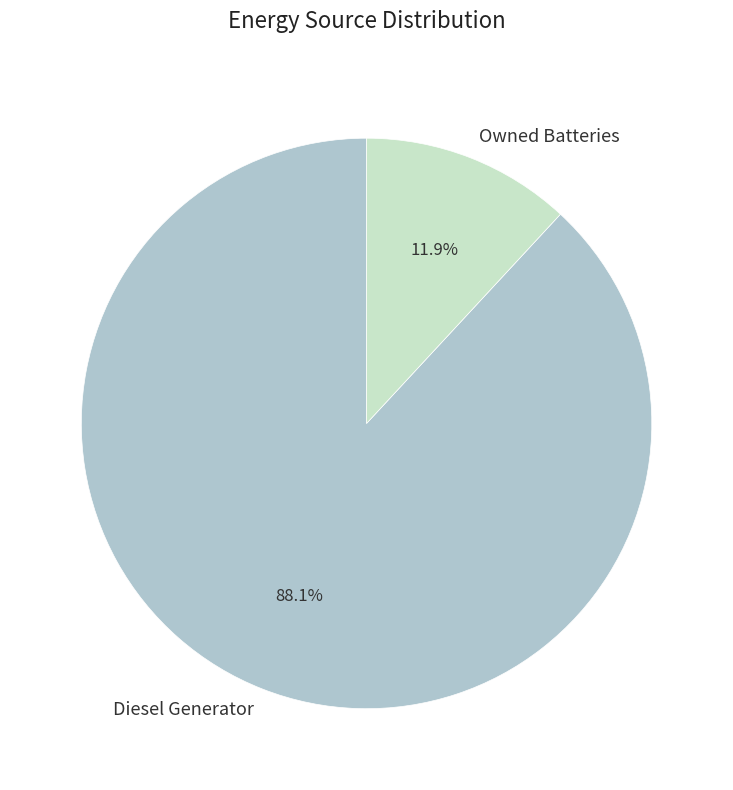

To the nearest percent, what is the difference between the Diesel Generator and Owned Batteries slice percentages?

76%